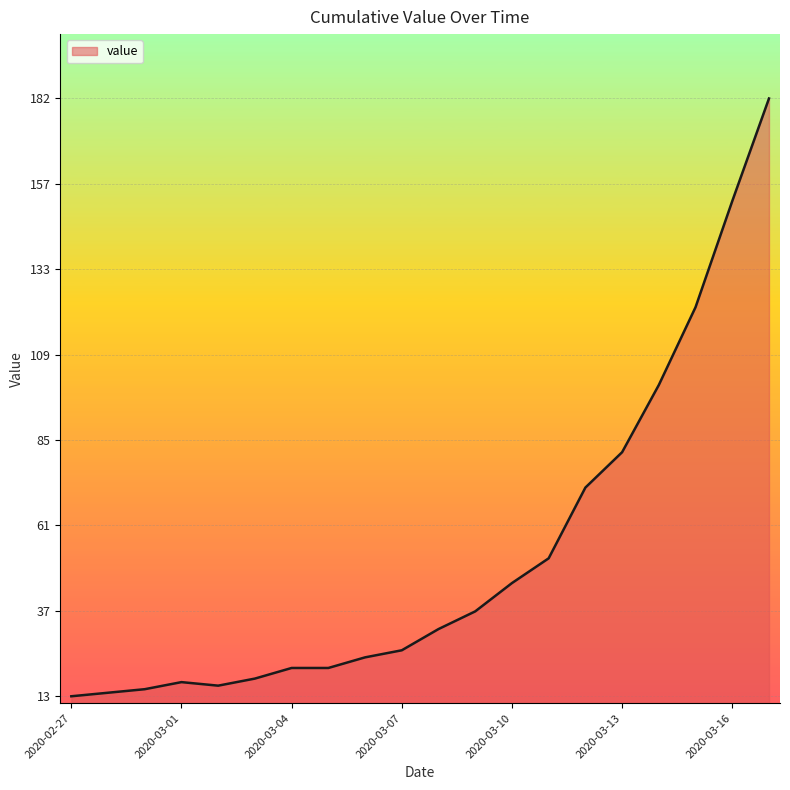

What is the smallest value displayed?

13